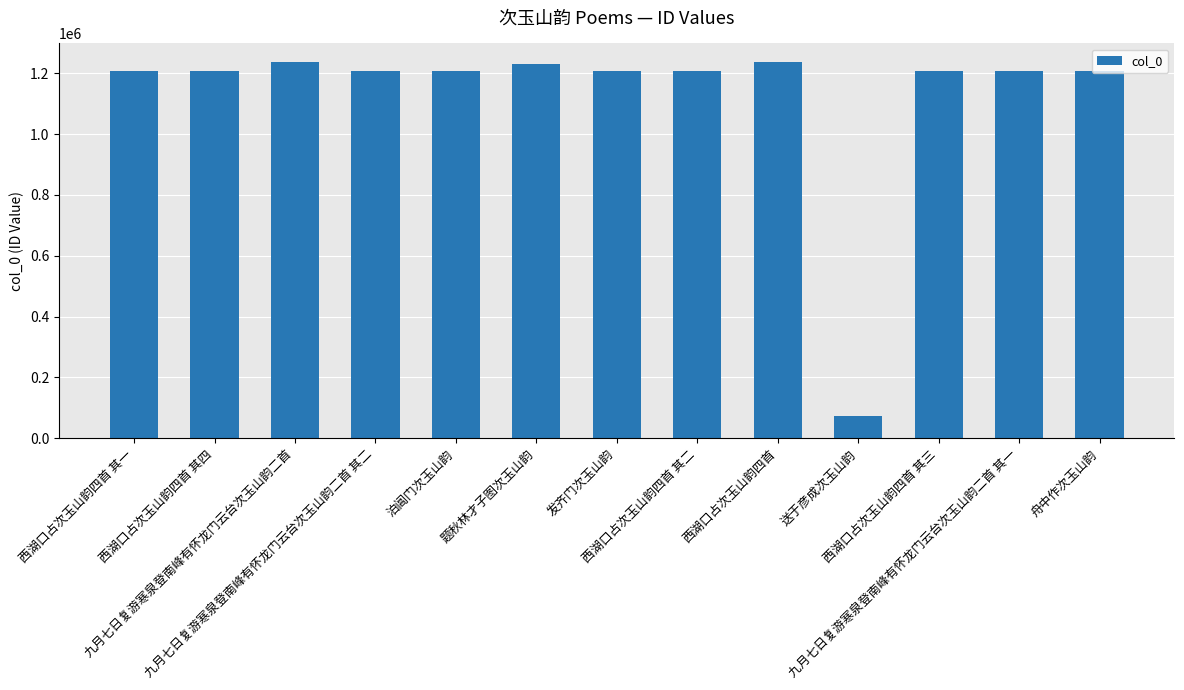

Count the number of data series in this chart.

1